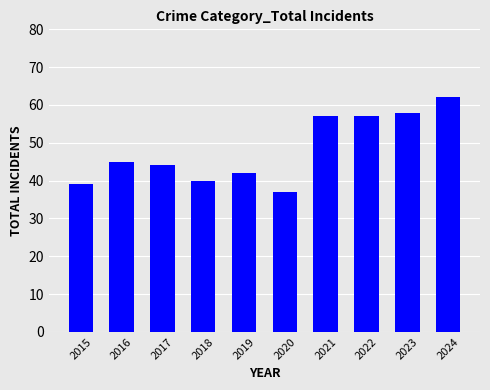

Reading right to left, list all the values displayed in this chart.

62	58	57	57	37	42	40	44	45	39